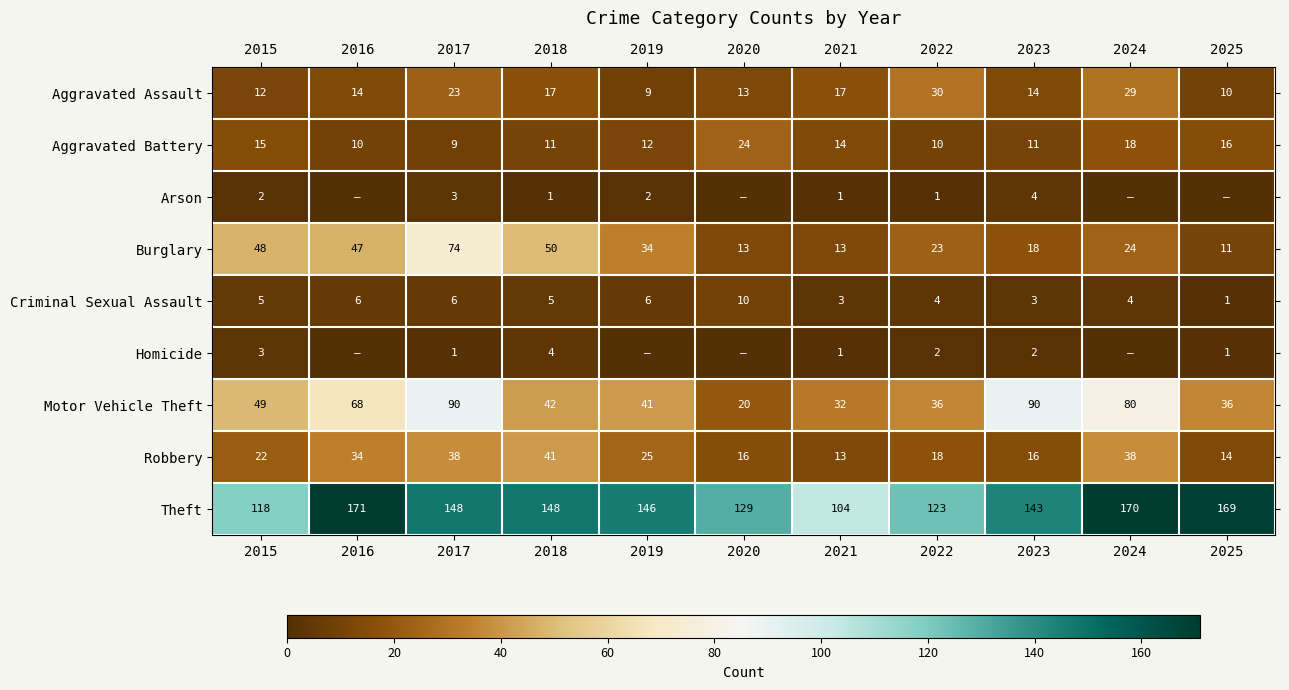

What is the difference between the maximum and minimum values in the Burglary series?

63